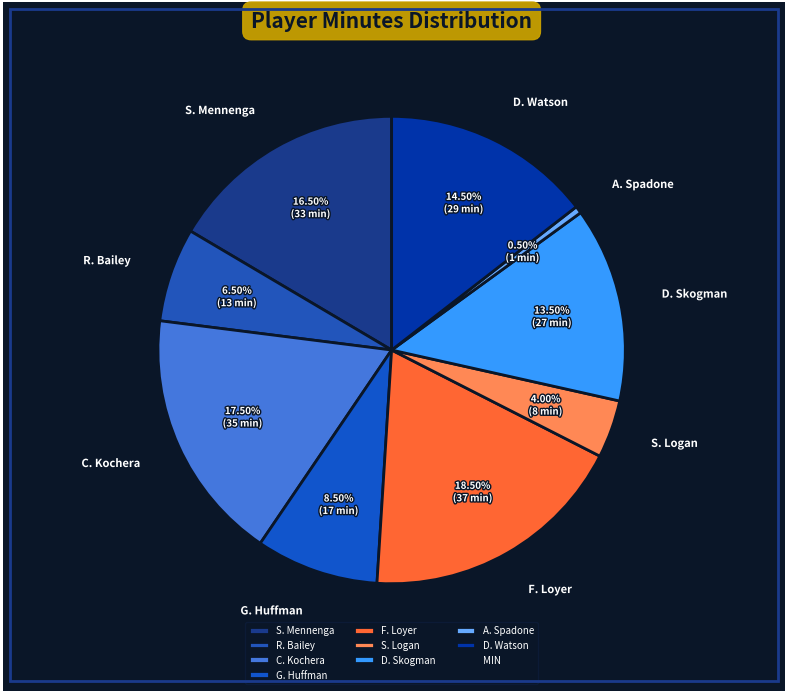

Is D. Watson the majority of the pie?

No